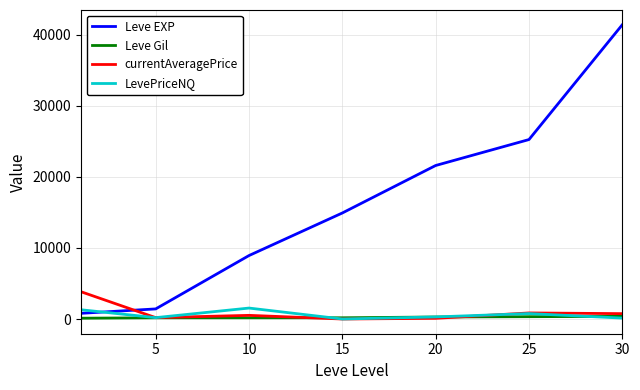

What is the maximum value for Leve EXP?

41410.0